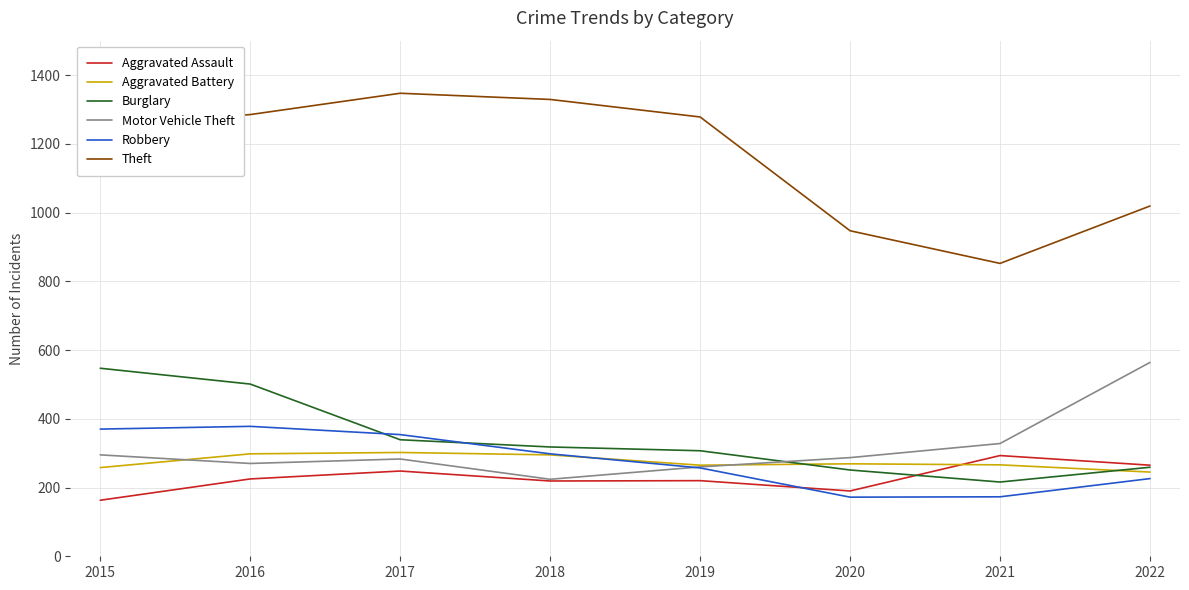

Which series has the widest spread of values?

Theft